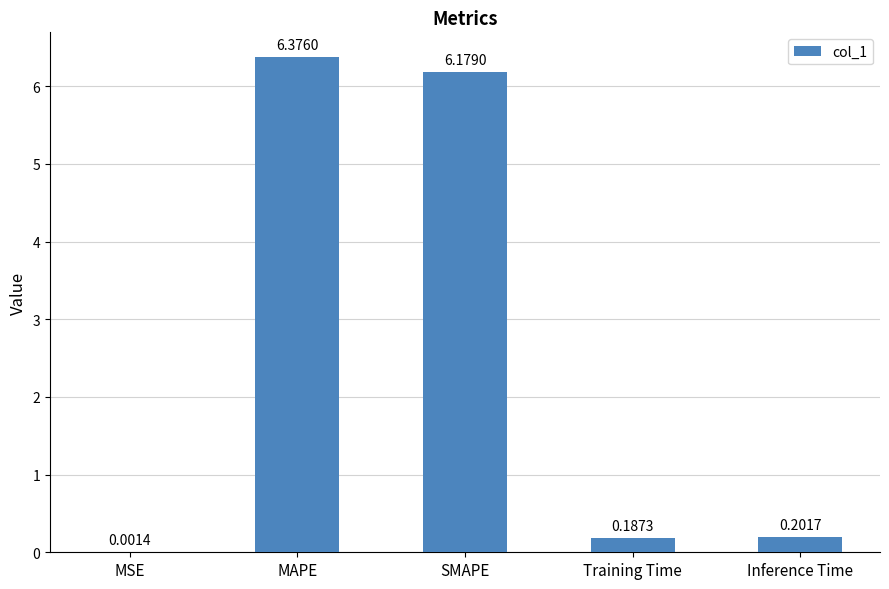

At which label is the value closest to 3?

Inference Time